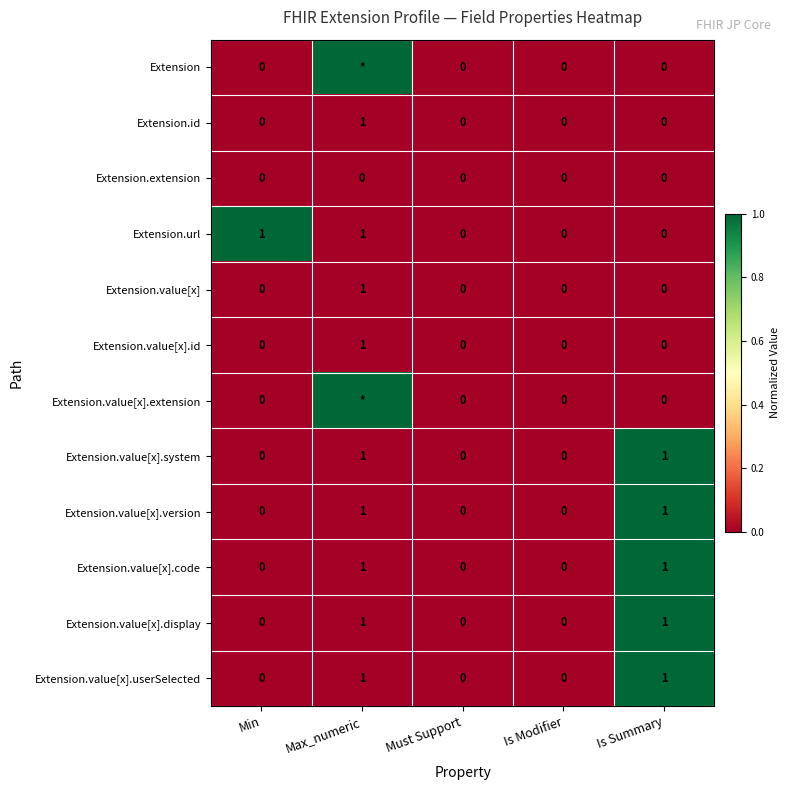

How many Extension.value[x].id values are between 0 and 1?

5